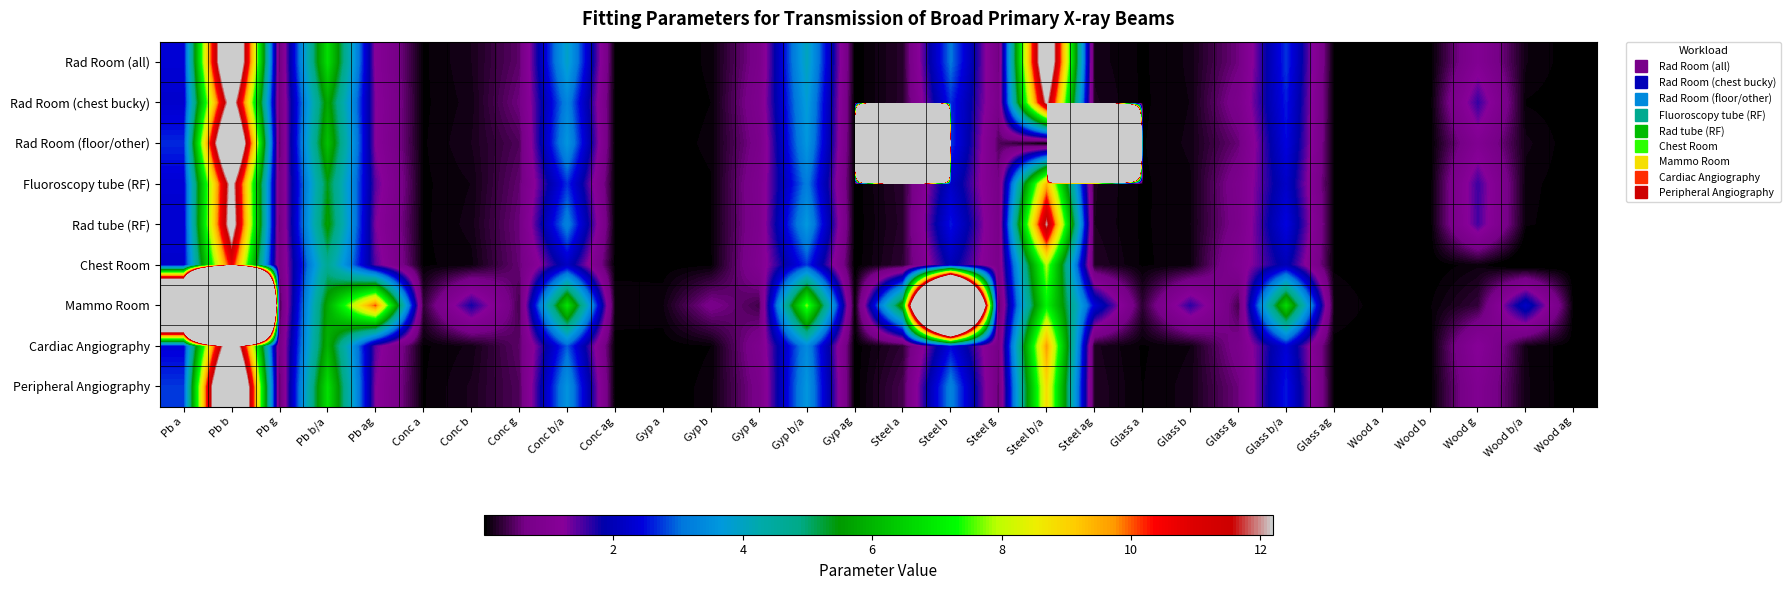

Reading left to right, extract all data points from this chart.

Rad Room (all): Pb a=2.3	Pb b=15.9	Pb g=0.5	Pb b/a=6.8	Pb ag=1.2	Conc a=0.0	Conc b=0.1	Conc g=0.5	Conc b/a=3.9	Conc ag=0.0	Gyp a=0.0	Gyp b=0.1	Gyp g=0.7	Gyp b/a=4.1	Gyp ag=0.0	Steel a=0.2	Steel b=3.1	Steel g=0.6	Steel b/a=14.3	Steel ag=0.1	Glass a=0.0	Glass b=0.1	Glass g=0.6	Glass b/a=2.7	Glass ag=0.0	Wood a=0.0	Wood b=0.0	Wood g=1.0	Wood b/a=0.1	Wood ag=0.0
Rad Room (chest bucky): Pb a=2.3	Pb b=13.1	Pb g=0.6	Pb b/a=5.8	Pb ag=1.3	Conc a=0.0	Conc b=0.1	Conc g=0.6	Conc b/a=3.3	Conc ag=0.0	Gyp a=0.0	Gyp b=0.0	Gyp g=0.9	Gyp b/a=3.8	Gyp ag=0.0	Steel a=0.2	Steel b=2.7	Steel g=0.7	Steel b/a=12.3	Steel ag=0.2	Glass a=0.0	Glass b=0.1	Glass g=0.8	Glass b/a=2.6	Glass ag=0.0	Wood a=0.0	Wood b=0.0	Wood g=1.6	Wood b/a=0.0	Wood ag=0.0
Rad Room (floor/other): Pb a=2.7	Pb b=16.6	Pb g=0.5	Pb b/a=6.2	Pb ag=1.2	Conc a=0.0	Conc b=0.1	Conc g=0.4	Conc b/a=3.6	Conc ag=0.0	Gyp a=0.0	Gyp b=0.1	Gyp g=0.7	Gyp b/a=3.6	Gyp ag=0.0	Steel a=2535.0	Steel b=2.7	Steel g=0.4	Steel b/a=0.0	Steel ag=1089.3	Glass a=0.0	Glass b=0.1	Glass g=0.5	Glass b/a=2.5	Glass ag=0.0	Wood a=0.0	Wood b=0.0	Wood g=1.0	Wood b/a=0.1	Wood ag=0.0
Fluoroscopy tube (RF): Pb a=2.3	Pb b=12.7	Pb g=0.6	Pb b/a=5.4	Pb ag=1.4	Conc a=0.0	Conc b=0.1	Conc g=0.5	Conc b/a=2.7	Conc ag=0.0	Gyp a=0.0	Gyp b=0.0	Gyp g=0.9	Gyp b/a=3.2	Gyp ag=0.0	Steel a=0.2	Steel b=2.2	Steel g=0.7	Steel b/a=9.4	Steel ag=0.2	Glass a=0.0	Glass b=0.1	Glass g=0.8	Glass b/a=2.2	Glass ag=0.0	Wood a=0.0	Wood b=0.0	Wood g=1.6	Wood b/a=0.1	Wood ag=0.0
Rad tube (RF): Pb a=2.3	Pb b=13.0	Pb g=0.6	Pb b/a=5.7	Pb ag=1.3	Conc a=0.0	Conc b=0.1	Conc g=0.6	Conc b/a=3.3	Conc ag=0.0	Gyp a=0.0	Gyp b=0.0	Gyp g=0.8	Gyp b/a=3.7	Gyp ag=0.0	Steel a=0.2	Steel b=2.6	Steel g=0.7	Steel b/a=12.1	Steel ag=0.1	Glass a=0.0	Glass b=0.1	Glass g=0.7	Glass b/a=2.5	Glass ag=0.0	Wood a=0.0	Wood b=0.0	Wood g=1.5	Wood b/a=0.1	Wood ag=0.0
Chest Room: Pb a=2.3	Pb b=10.7	Pb g=0.6	Pb b/a=4.7	Pb ag=1.5	Conc a=0.0	Conc b=0.1	Conc g=0.5	Conc b/a=2.1	Conc ag=0.0	Gyp a=0.0	Gyp b=0.0	Gyp g=0.9	Gyp b/a=2.7	Gyp ag=0.0	Steel a=0.2	Steel b=2.0	Steel g=0.8	Steel b/a=8.0	Steel ag=0.2	Glass a=0.0	Glass b=0.1	Glass g=1.0	Glass b/a=2.0	Glass ag=0.0	Wood a=0.0	Wood b=-0.0	Wood g=0.1	Wood b/a=-0.1	Wood ag=0.0
Mammo Room: Pb a=30.6	Pb b=177.6	Pb g=0.3	Pb b/a=5.8	Pb ag=10.1	Conc a=0.3	Conc b=1.8	Conc g=0.4	Conc b/a=6.8	Conc ag=0.1	Gyp a=0.1	Gyp b=0.7	Gyp g=0.3	Gyp b/a=7.8	Gyp ag=0.0	Steel a=6.0	Steel b=42.9	Steel g=0.4	Steel b/a=7.2	Steel ag=2.4	Glass a=0.2	Glass b=1.7	Glass g=0.4	Glass b/a=6.7	Glass ag=0.1	Wood a=0.0	Wood b=0.0	Wood g=0.3	Wood b/a=2.2	Wood ag=0.0
Cardiac Angiography: Pb a=2.4	Pb b=14.3	Pb g=0.6	Pb b/a=6.0	Pb ag=1.4	Conc a=0.0	Conc b=0.1	Conc g=0.5	Conc b/a=2.9	Conc ag=0.0	Gyp a=0.0	Gyp b=0.0	Gyp g=0.8	Gyp b/a=3.4	Gyp ag=0.0	Steel a=0.3	Steel b=2.5	Steel g=0.6	Steel b/a=9.7	Steel ag=0.2	Glass a=0.0	Glass b=0.1	Glass g=0.8	Glass b/a=2.4	Glass ag=0.0	Wood a=0.0	Wood b=0.0	Wood g=1.2	Wood b/a=0.1	Wood ag=0.0
Peripheral Angiography: Pb a=2.7	Pb b=18.5	Pb g=0.5	Pb b/a=6.8	Pb ag=1.3	Conc a=0.0	Conc b=0.2	Conc g=0.4	Conc b/a=3.6	Conc ag=0.0	Gyp a=0.0	Gyp b=0.1	Gyp g=0.7	Gyp b/a=3.6	Gyp ag=0.0	Steel a=0.4	Steel b=3.3	Steel g=0.5	Steel b/a=8.9	Steel ag=0.2	Glass a=0.0	Glass b=0.1	Glass g=0.6	Glass b/a=2.6	Glass ag=0.0	Wood a=0.0	Wood b=0.0	Wood g=1.0	Wood b/a=0.1	Wood ag=0.0